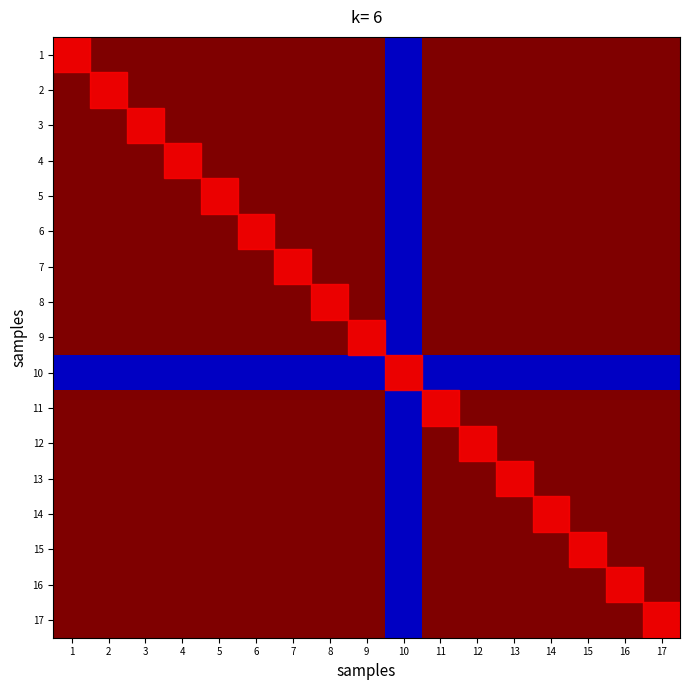

Reading right to left, what are all the values shown in this chart?

1: 17=1.0	16=1.0	15=1.0	14=1.0	13=1.0	12=1.0	11=1.0	10=0.1	9=1.0	8=1.0	7=1.0	6=1.0	5=1.0	4=1.0	3=1.0	2=1.0	1=1.0
2: 17=1.0	16=1.0	15=1.0	14=1.0	13=1.0	12=1.0	11=1.0	10=0.1	9=1.0	8=1.0	7=1.0	6=1.0	5=1.0	4=1.0	3=1.0	2=1.0	1=1.0
3: 17=1.0	16=1.0	15=1.0	14=1.0	13=1.0	12=1.0	11=1.0	10=0.1	9=1.0	8=1.0	7=1.0	6=1.0	5=1.0	4=1.0	3=1.0	2=1.0	1=1.0
4: 17=1.0	16=1.0	15=1.0	14=1.0	13=1.0	12=1.0	11=1.0	10=0.1	9=1.0	8=1.0	7=1.0	6=1.0	5=1.0	4=1.0	3=1.0	2=1.0	1=1.0
5: 17=1.0	16=1.0	15=1.0	14=1.0	13=1.0	12=1.0	11=1.0	10=0.1	9=1.0	8=1.0	7=1.0	6=1.0	5=1.0	4=1.0	3=1.0	2=1.0	1=1.0
6: 17=1.0	16=1.0	15=1.0	14=1.0	13=1.0	12=1.0	11=1.0	10=0.1	9=1.0	8=1.0	7=1.0	6=1.0	5=1.0	4=1.0	3=1.0	2=1.0	1=1.0
7: 17=1.0	16=1.0	15=1.0	14=1.0	13=1.0	12=1.0	11=1.0	10=0.1	9=1.0	8=1.0	7=1.0	6=1.0	5=1.0	4=1.0	3=1.0	2=1.0	1=1.0
8: 17=1.0	16=1.0	15=1.0	14=1.0	13=1.0	12=1.0	11=1.0	10=0.1	9=1.0	8=1.0	7=1.0	6=1.0	5=1.0	4=1.0	3=1.0	2=1.0	1=1.0
9: 17=1.0	16=1.0	15=1.0	14=1.0	13=1.0	12=1.0	11=1.0	10=0.1	9=1.0	8=1.0	7=1.0	6=1.0	5=1.0	4=1.0	3=1.0	2=1.0	1=1.0
10: 17=0.1	16=0.1	15=0.1	14=0.1	13=0.1	12=0.1	11=0.1	10=1.0	9=0.1	8=0.1	7=0.1	6=0.1	5=0.1	4=0.1	3=0.1	2=0.1	1=0.1
11: 17=1.0	16=1.0	15=1.0	14=1.0	13=1.0	12=1.0	11=1.0	10=0.1	9=1.0	8=1.0	7=1.0	6=1.0	5=1.0	4=1.0	3=1.0	2=1.0	1=1.0
12: 17=1.0	16=1.0	15=1.0	14=1.0	13=1.0	12=1.0	11=1.0	10=0.1	9=1.0	8=1.0	7=1.0	6=1.0	5=1.0	4=1.0	3=1.0	2=1.0	1=1.0
13: 17=1.0	16=1.0	15=1.0	14=1.0	13=1.0	12=1.0	11=1.0	10=0.1	9=1.0	8=1.0	7=1.0	6=1.0	5=1.0	4=1.0	3=1.0	2=1.0	1=1.0
14: 17=1.0	16=1.0	15=1.0	14=1.0	13=1.0	12=1.0	11=1.0	10=0.1	9=1.0	8=1.0	7=1.0	6=1.0	5=1.0	4=1.0	3=1.0	2=1.0	1=1.0
15: 17=1.0	16=1.0	15=1.0	14=1.0	13=1.0	12=1.0	11=1.0	10=0.1	9=1.0	8=1.0	7=1.0	6=1.0	5=1.0	4=1.0	3=1.0	2=1.0	1=1.0
16: 17=1.0	16=1.0	15=1.0	14=1.0	13=1.0	12=1.0	11=1.0	10=0.1	9=1.0	8=1.0	7=1.0	6=1.0	5=1.0	4=1.0	3=1.0	2=1.0	1=1.0
17: 17=1.0	16=1.0	15=1.0	14=1.0	13=1.0	12=1.0	11=1.0	10=0.1	9=1.0	8=1.0	7=1.0	6=1.0	5=1.0	4=1.0	3=1.0	2=1.0	1=1.0